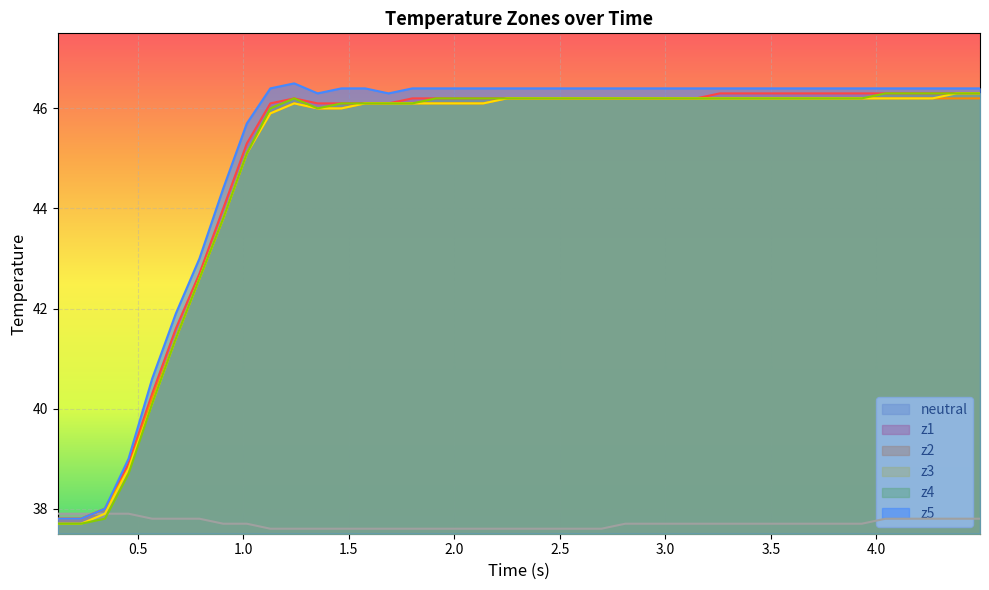

Which series ends up on top after the final intersection of neutral and z2?

z2